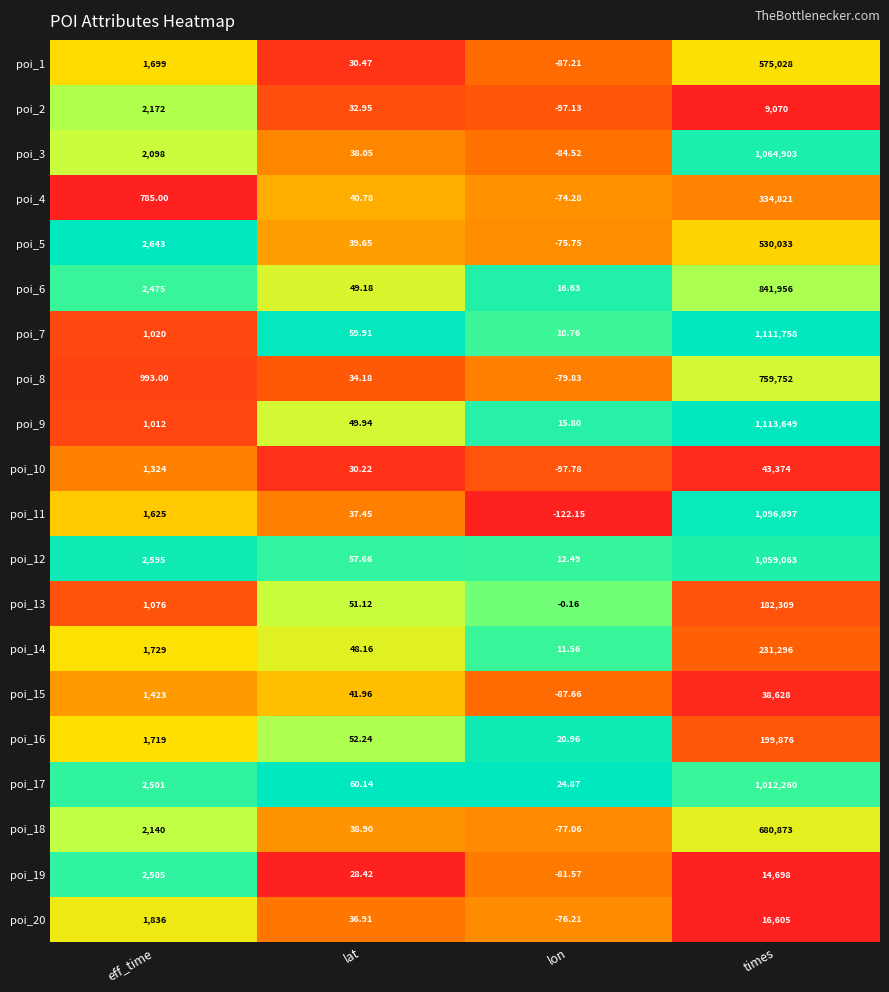

Is the value of poi_19 at eff_time greater than the value of poi_8 at times?

No